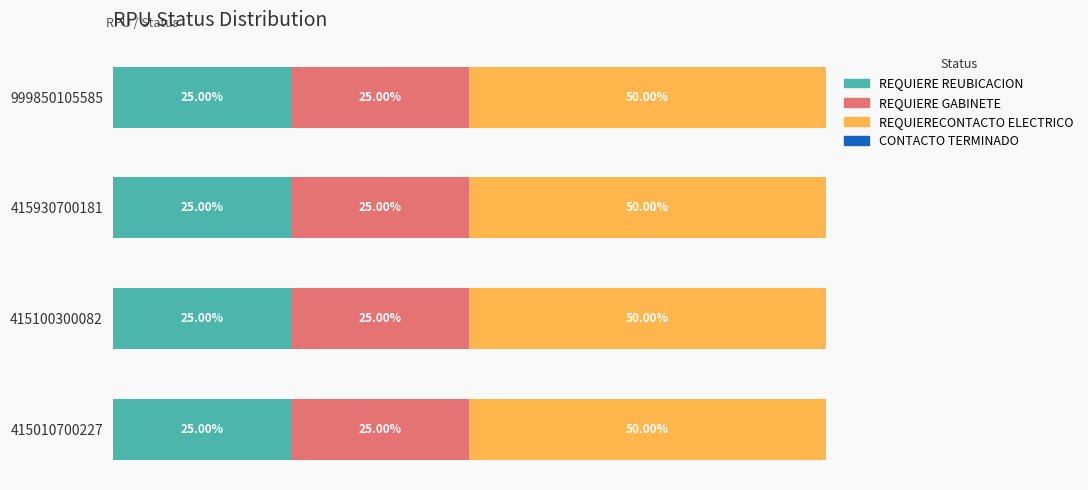

Which series has the widest spread of values?

REQUIERE REUBICACION